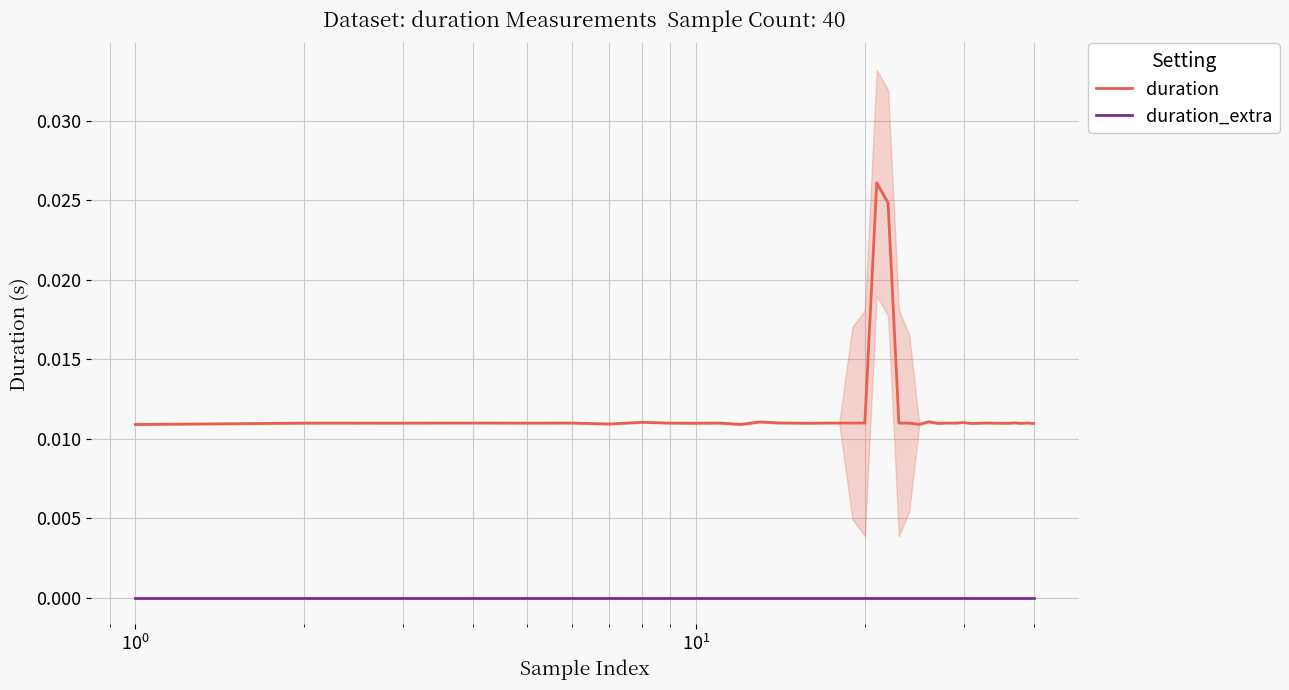

True or false: duration and duration_extra intersect in this chart.

False